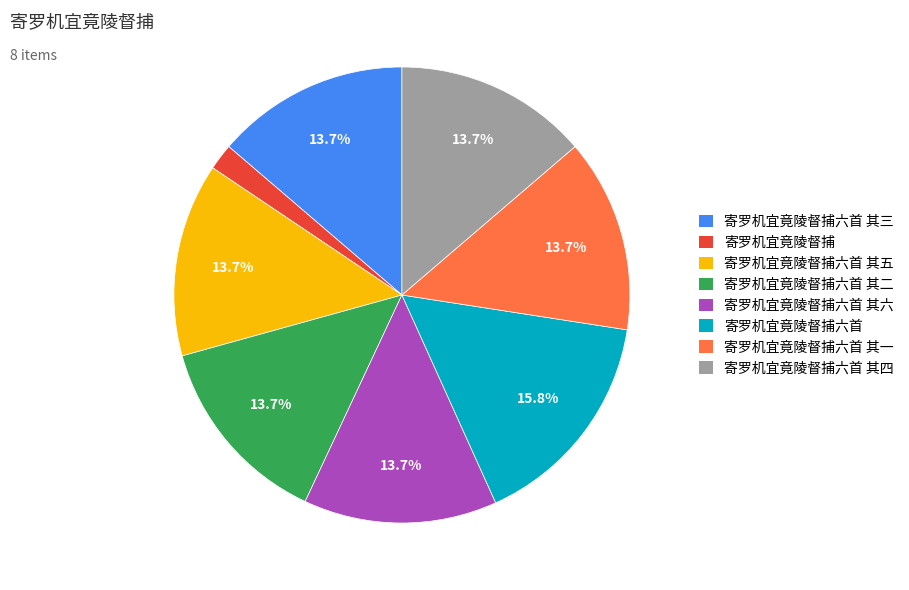

Between 寄罗机宜竟陵督捕六首 其三 and 寄罗机宜竟陵督捕六首, which is larger?

寄罗机宜竟陵督捕六首